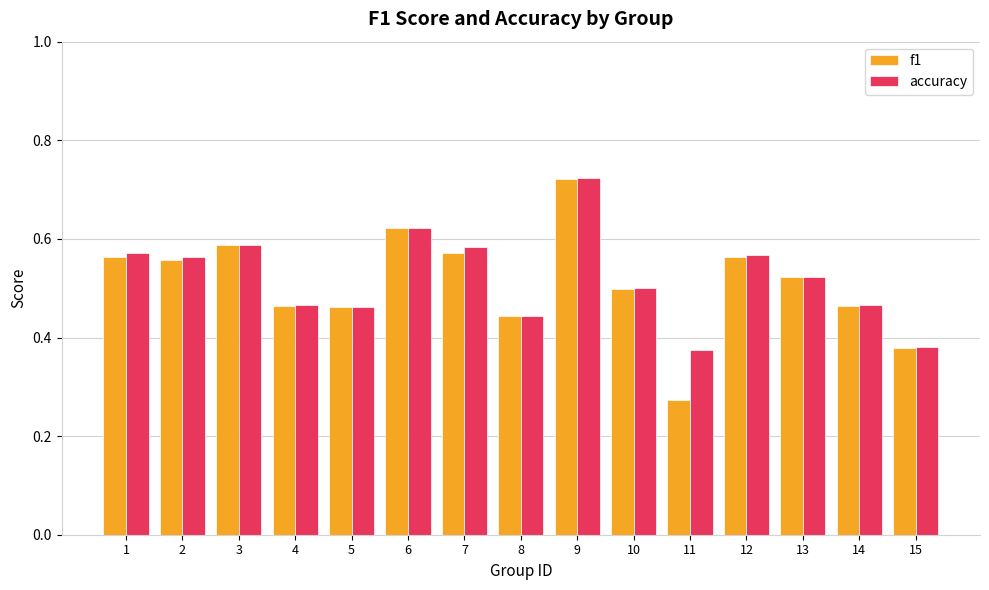

What is the sum of all f1 values?

7.7